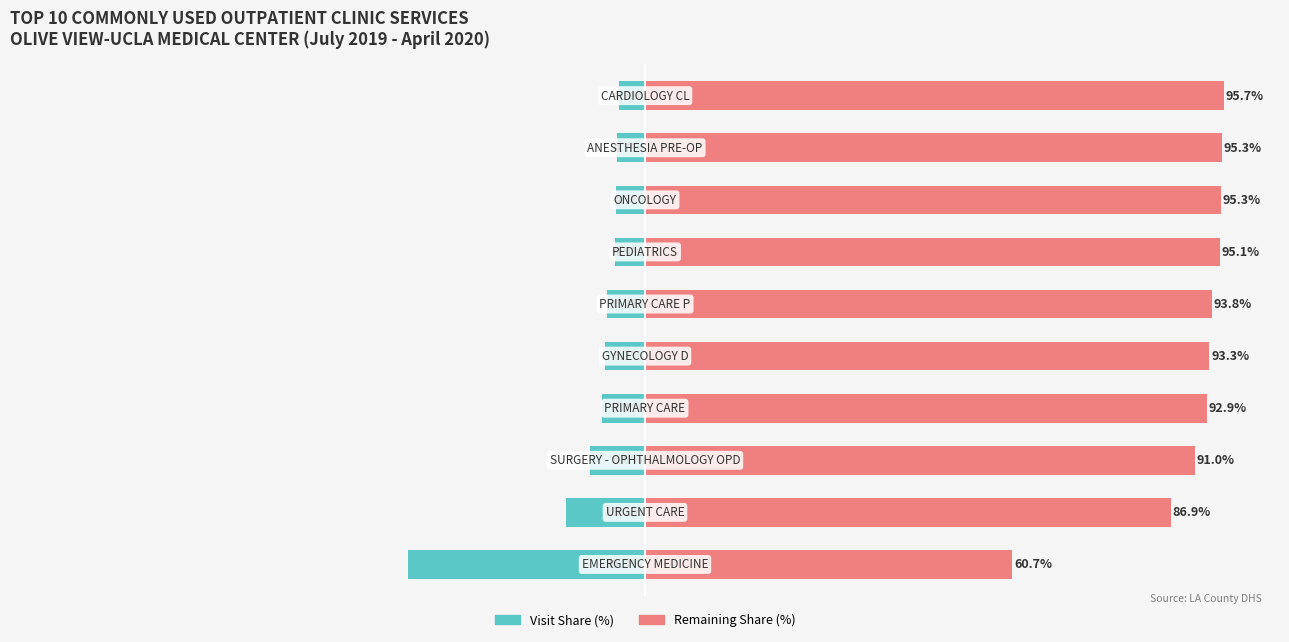

Reading right to left, what are all the values shown in this chart?

Visits (% of Total): 9=-4.3	8=-4.7	7=-4.7	6=-4.9	5=-6.2	4=-6.7	3=-7.1	2=-9.0	1=-13.1	0=-39.3
Remaining (%): 9=95.7	8=95.3	7=95.3	6=95.1	5=93.8	4=93.3	3=92.9	2=91.0	1=86.9	0=60.7